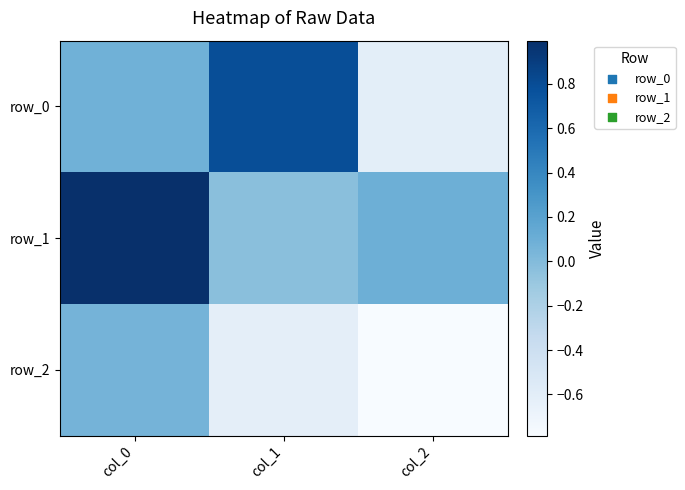

True or false: row_0 has a value of 0.0 at col_0.

False